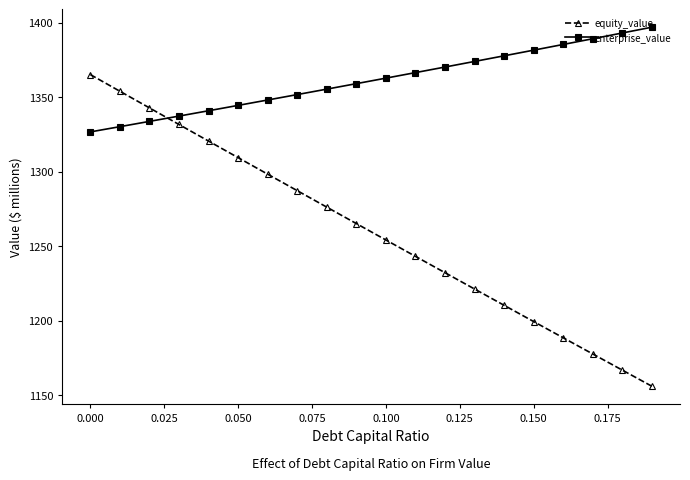

List the series in order of their peak value, highest first.

enterprise_value, equity_value